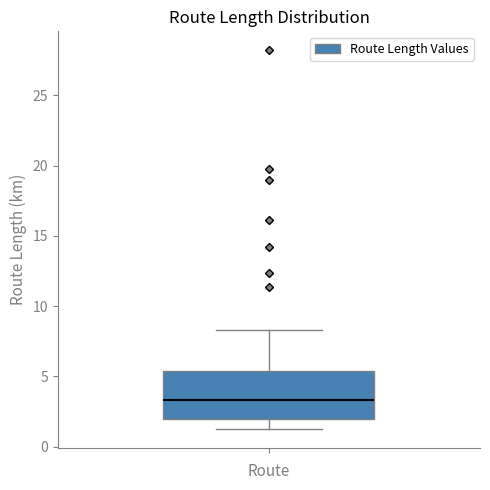

Transcribe this box plot: give where the median line is, the range the box spans, and where the two whiskers end, as read against the y-axis. The values are not printed on the chart, so give them approximately, as read against the axis.

median 3.5, box 2.0 to 5.5, whiskers 1.5 to 8.5